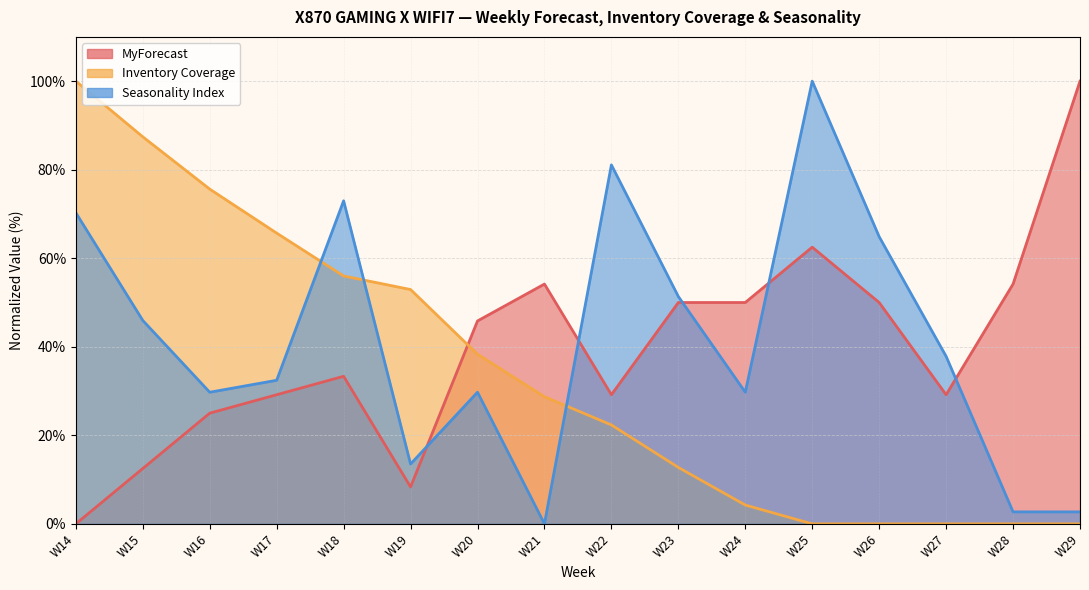

At which category does MyForecast reach its first local valley?

W19